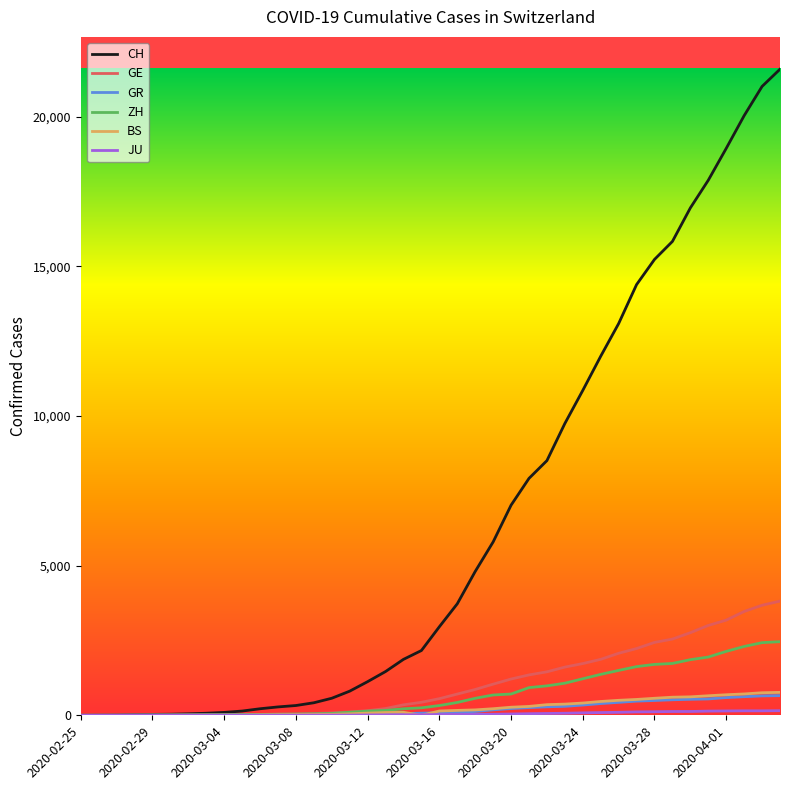

What is the greatest value displayed?

21593